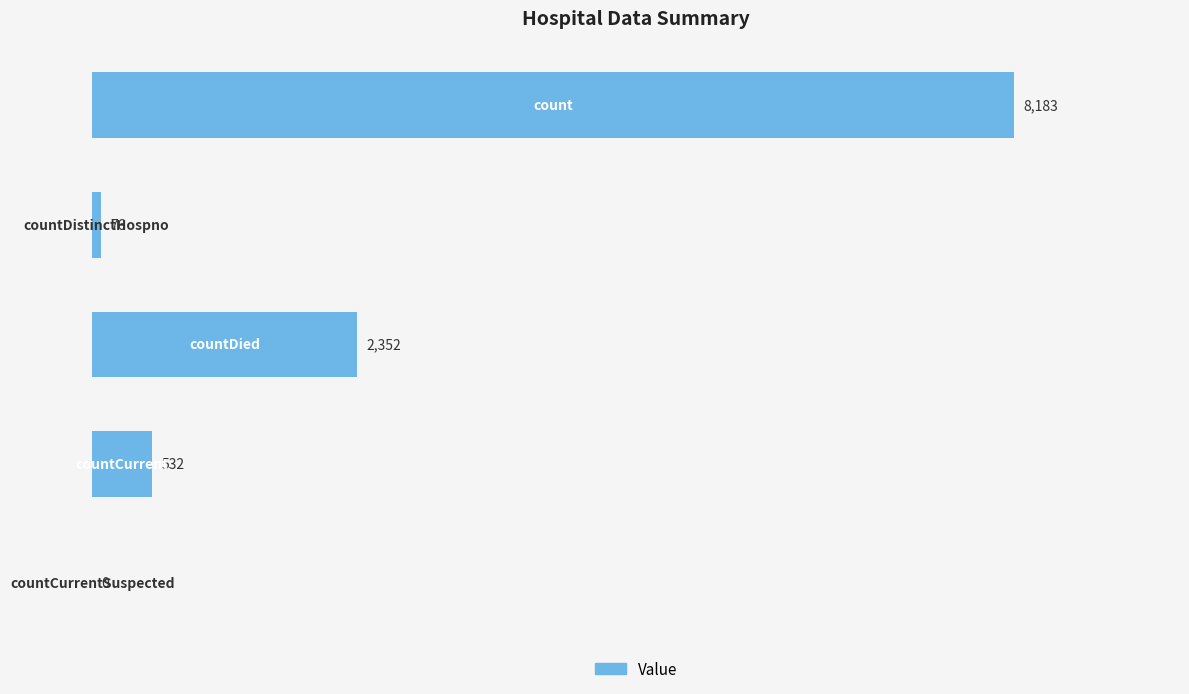

What is the greatest value displayed?

8183